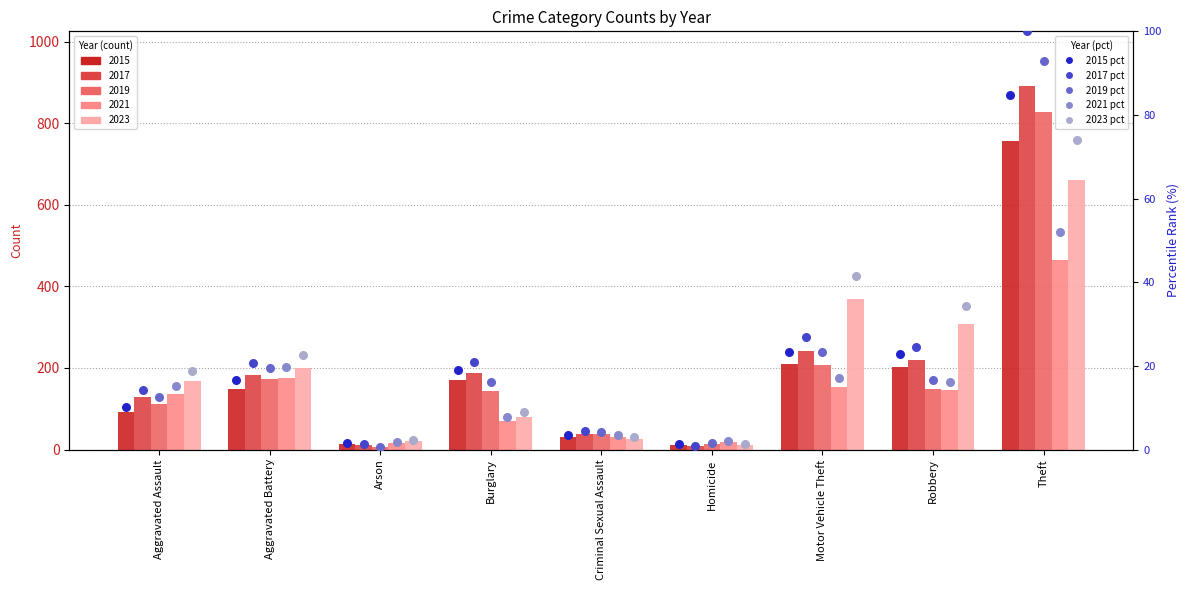

Is the value of 2017 (pct rank) at Robbery greater than the value of 2019 (pct rank) at Aggravated Battery?

Yes